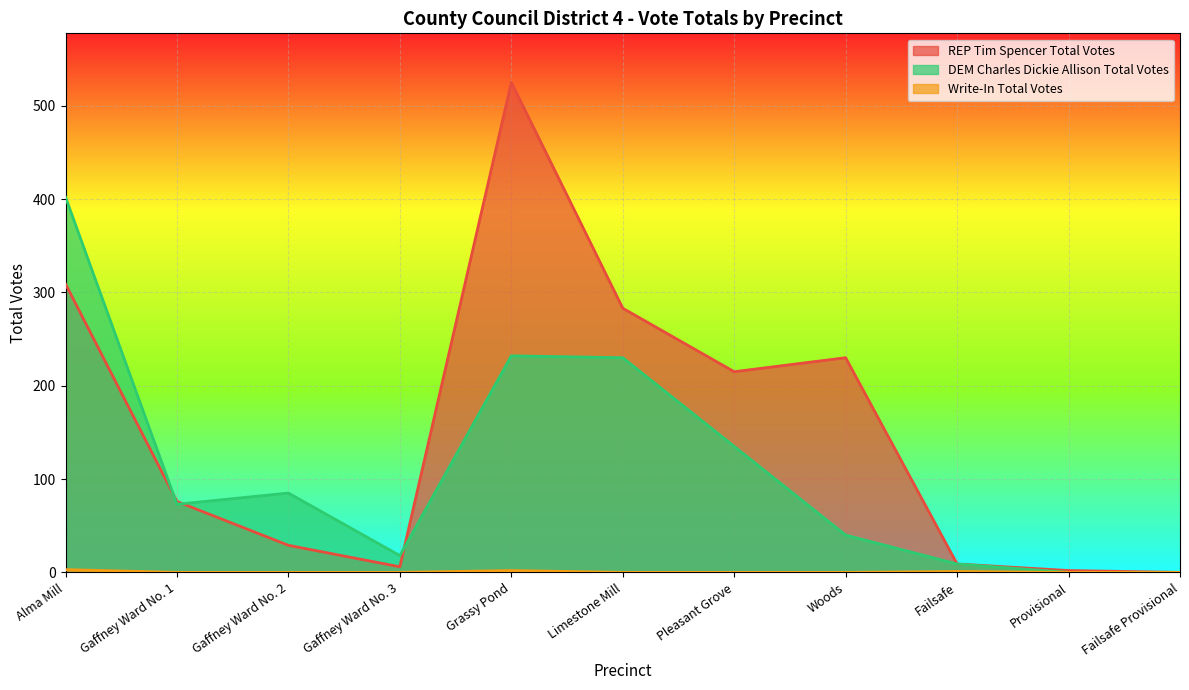

Reading right to left, transcribe all the data shown in this chart.

REP Tim Spencer Total Votes: Failsafe Provisional=0	Provisional=2	Failsafe=9	Woods=230	Pleasant Grove=215	Limestone Mill=283	Grassy Pond=525	Gaffney Ward No. 3=6	Gaffney Ward No. 2=29	Gaffney Ward No. 1=76	Alma Mill=309
DEM Charles Dickie Allison Total Votes: Failsafe Provisional=0	Provisional=0	Failsafe=9	Woods=40	Pleasant Grove=135	Limestone Mill=230	Grassy Pond=232	Gaffney Ward No. 3=18	Gaffney Ward No. 2=85	Gaffney Ward No. 1=73	Alma Mill=402
Write-In Total Votes: Failsafe Provisional=0	Provisional=0	Failsafe=1	Woods=0	Pleasant Grove=0	Limestone Mill=0	Grassy Pond=2	Gaffney Ward No. 3=0	Gaffney Ward No. 2=0	Gaffney Ward No. 1=0	Alma Mill=3